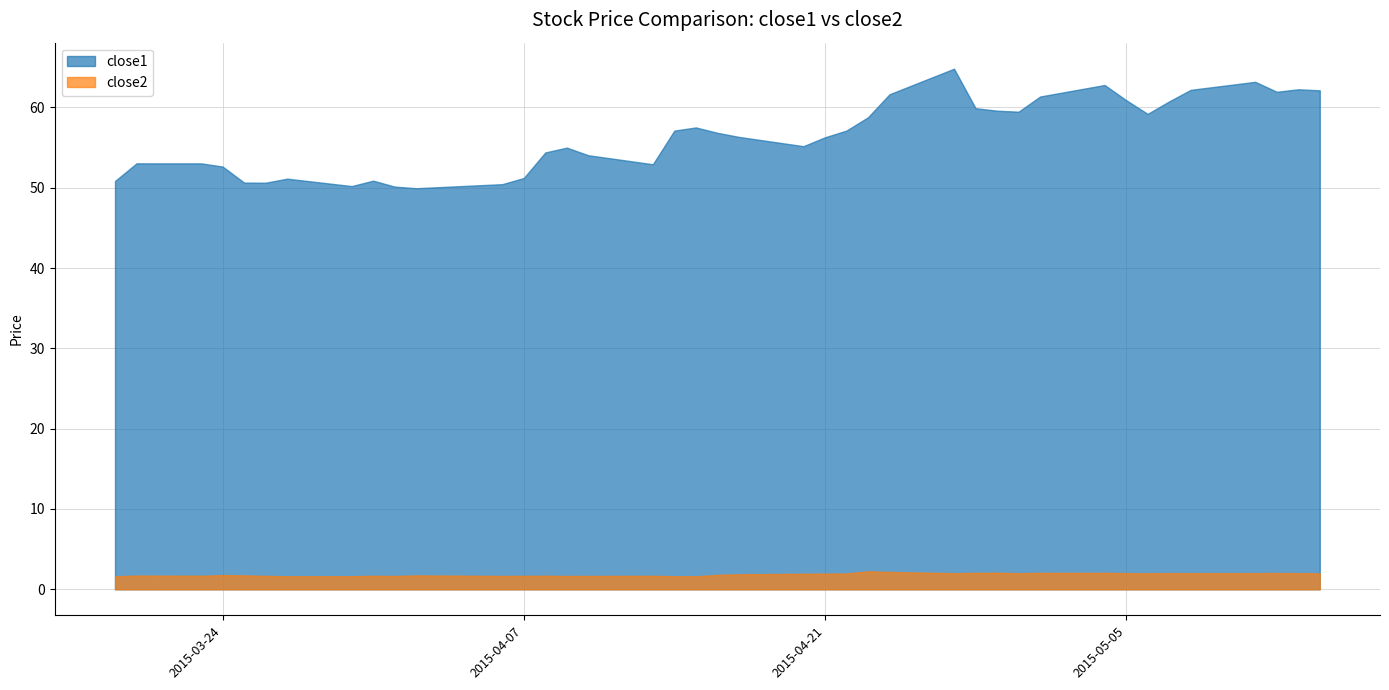

What is the sum of all close1 values?

2258.6